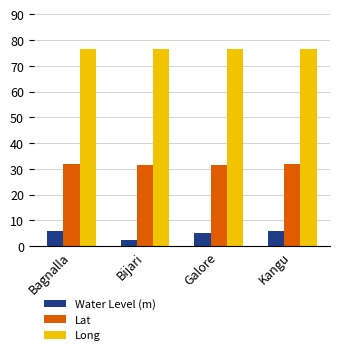

At how many categories does at least one series exceed 21?

4